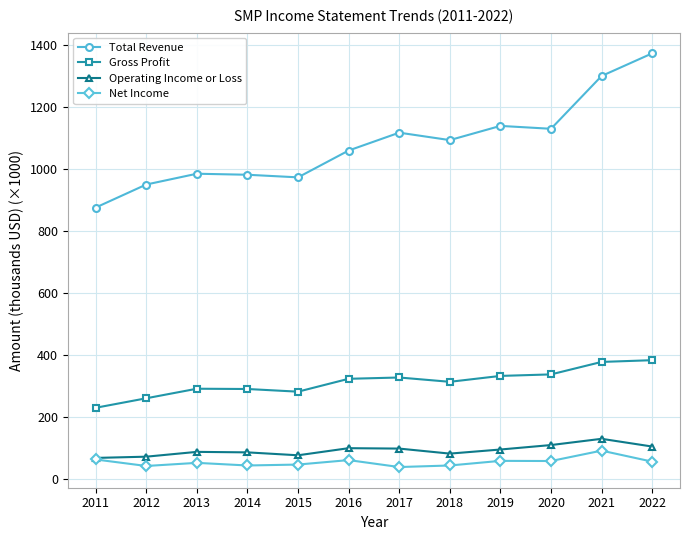

What is the difference between the maximum and minimum values in the Gross Profit series?

153.4